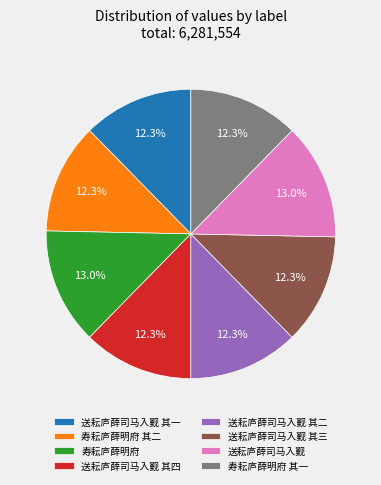

Does 寿耘庐薛明府 其一 account for over 50% of the chart?

No